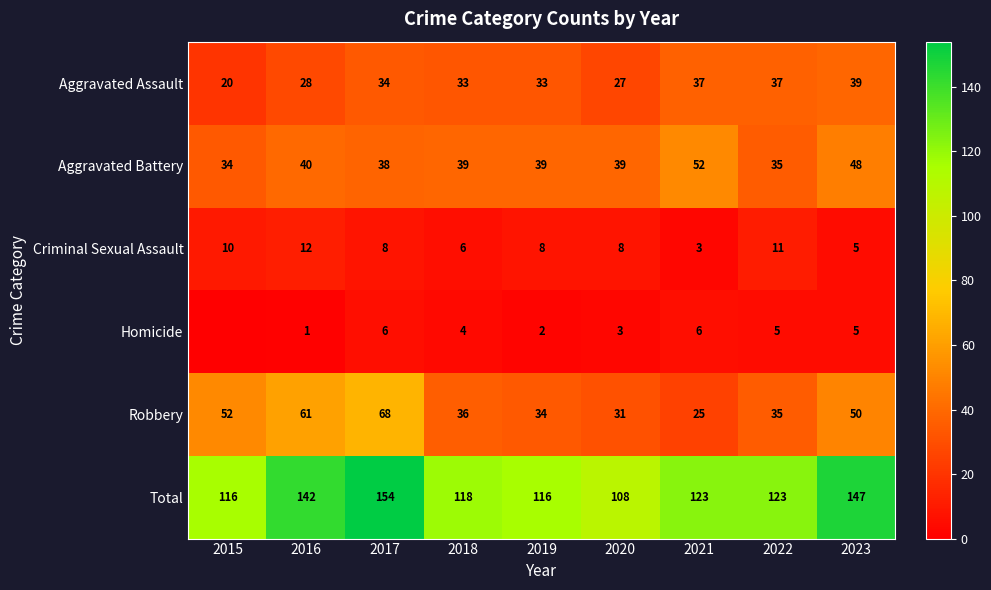

Rank the categories by Criminal Sexual Assault value from lowest to highest.

2021, 2023, 2018, 2017, 2019, 2020, 2015, 2022, 2016